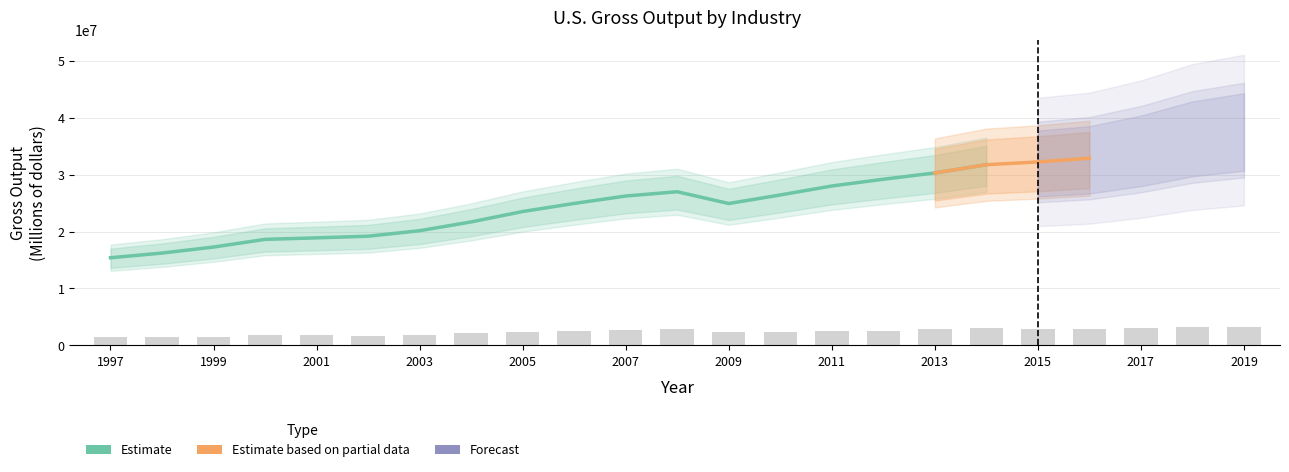

What is the difference between the highest and lowest values at 2018?

36147746